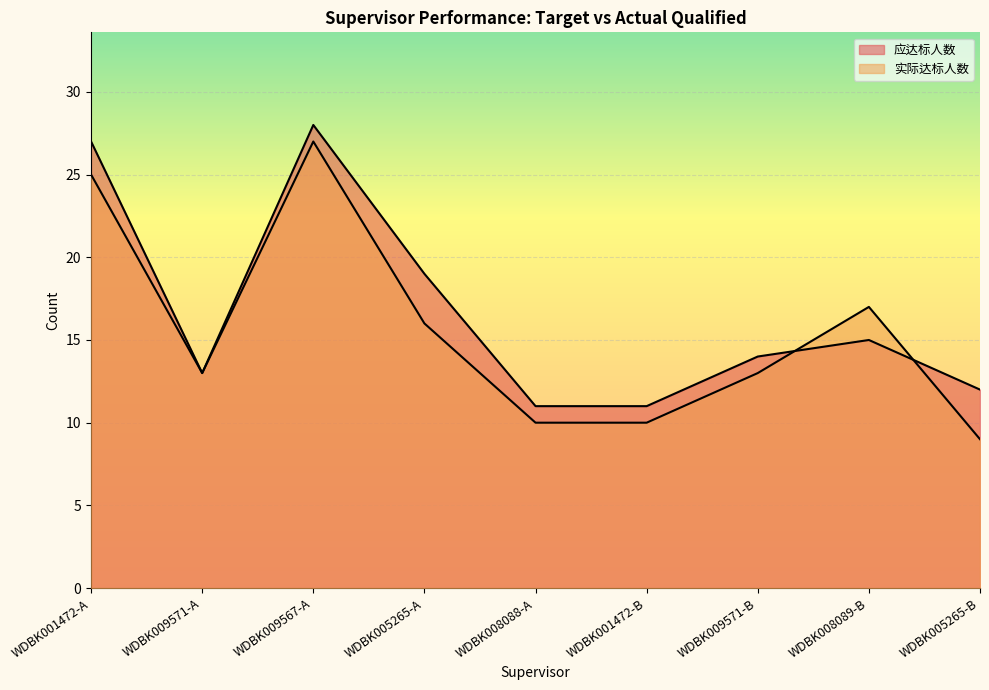

What is the minimum value shown in the chart?

9